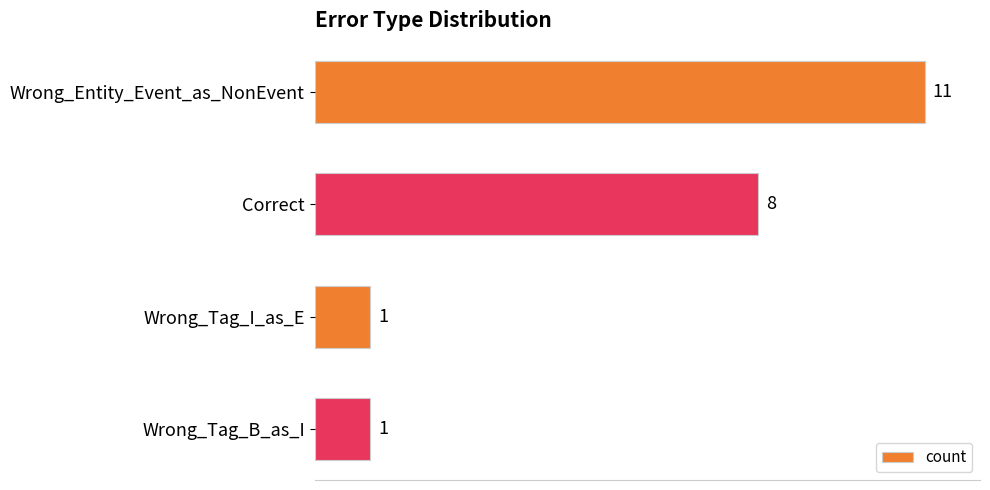

Reading top to bottom, what are all the values shown in this chart?

Wrong_Entity_Event_as_NonEvent=11	Correct=8	Wrong_Tag_I_as_E=1	Wrong_Tag_B_as_I=1